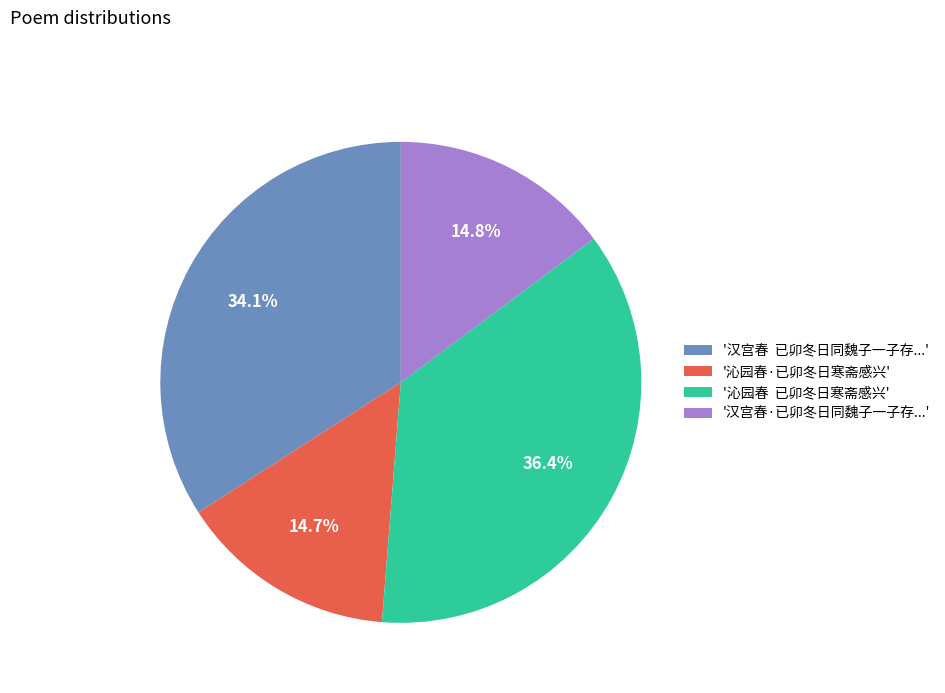

To the nearest percent, what is the difference between the largest and smallest slice percentages?

22%